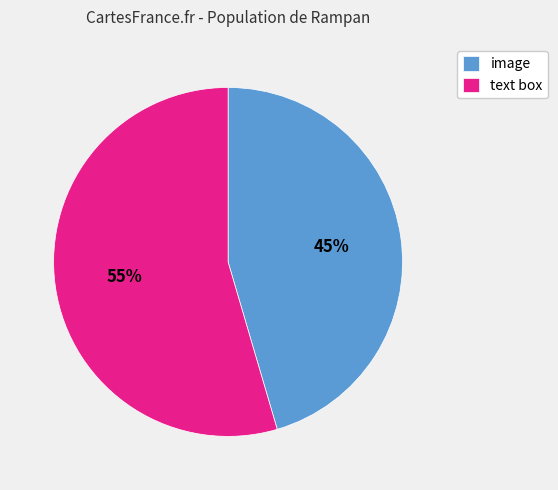

The image slice represents 45% of the pie. True or false?

True